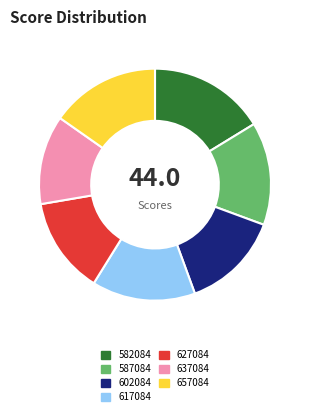

The 617084 slice represents 5% of the pie. True or false?

False